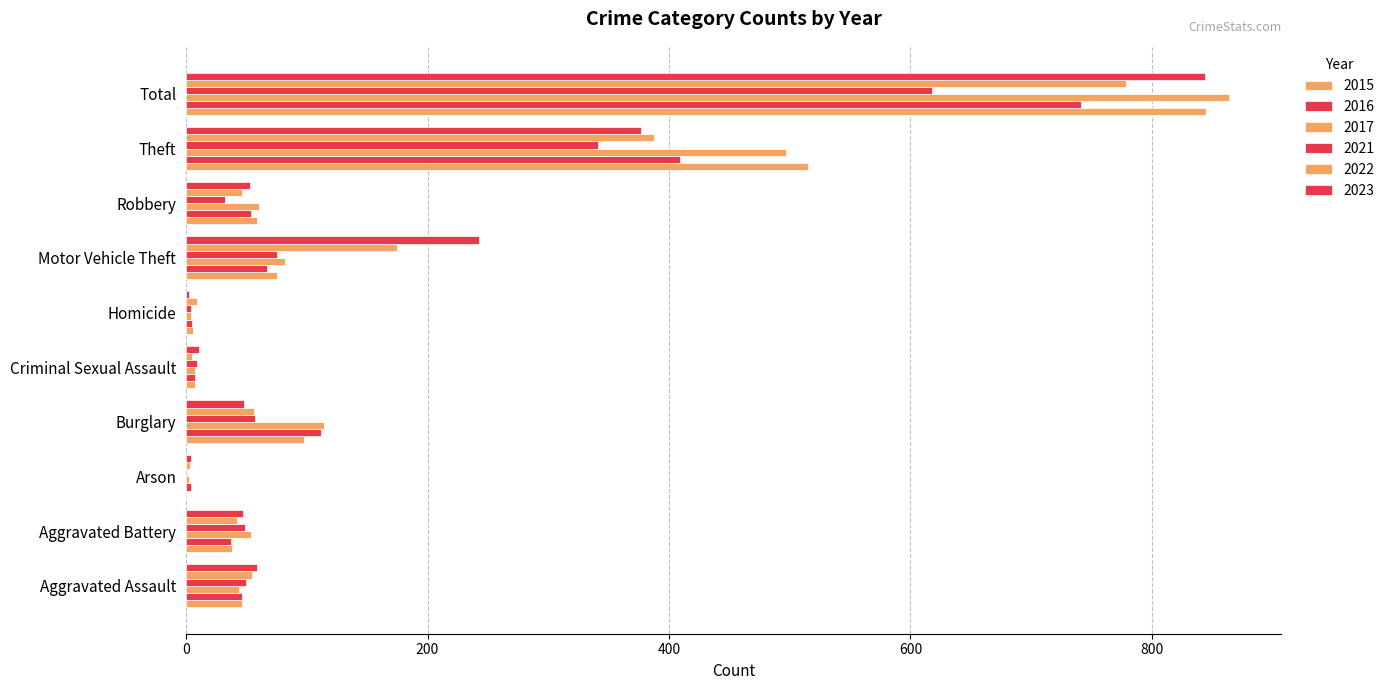

What is the difference between the 2023 values at Criminal Sexual Assault and Robbery?

42